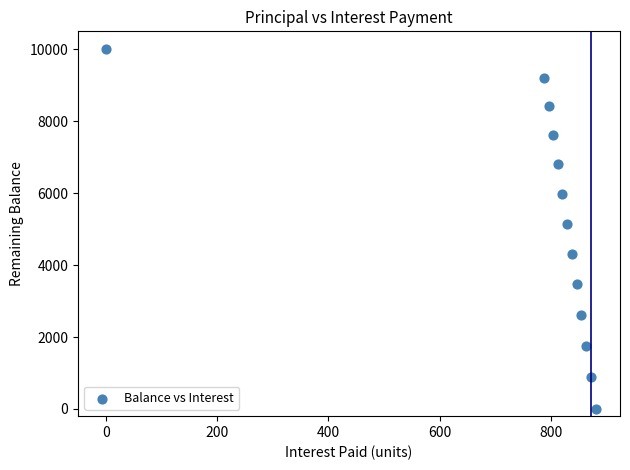

What is the range of X values (max minus min)?

880